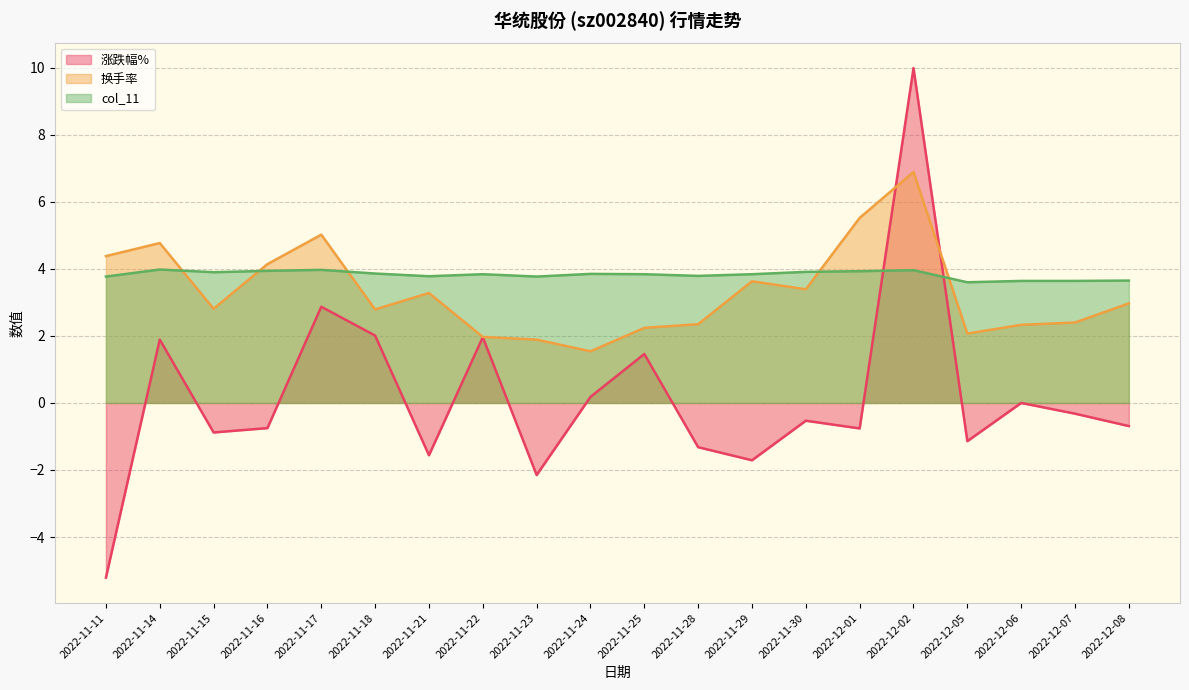

What is the maximum value for 涨跌幅%?

10.0